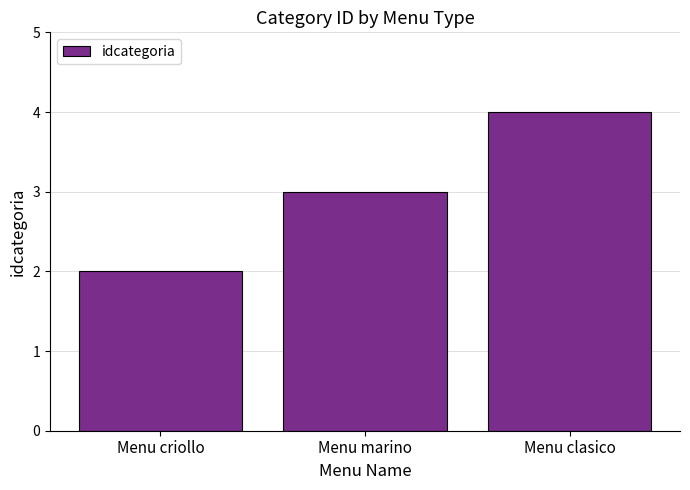

What is the difference between the maximum and second lowest values?

1